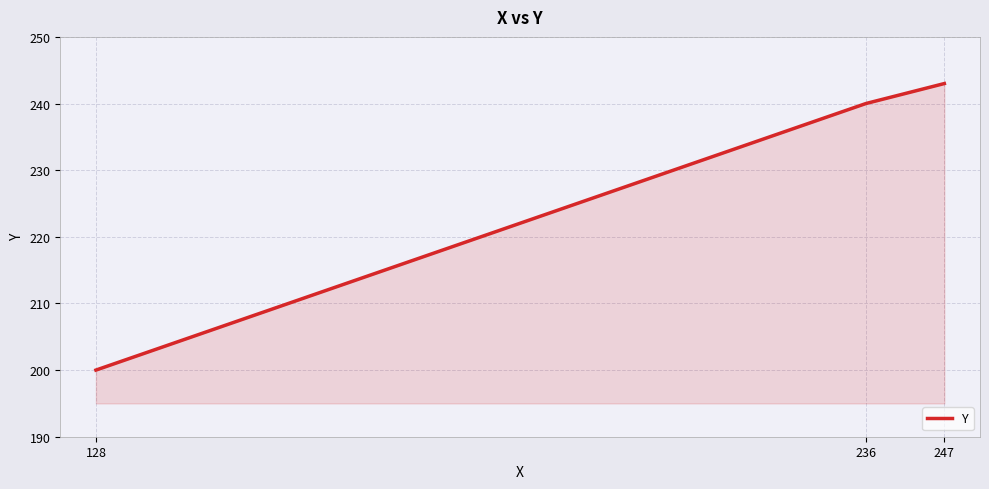

List the labels in order of value, smallest first.

128, 236, 247